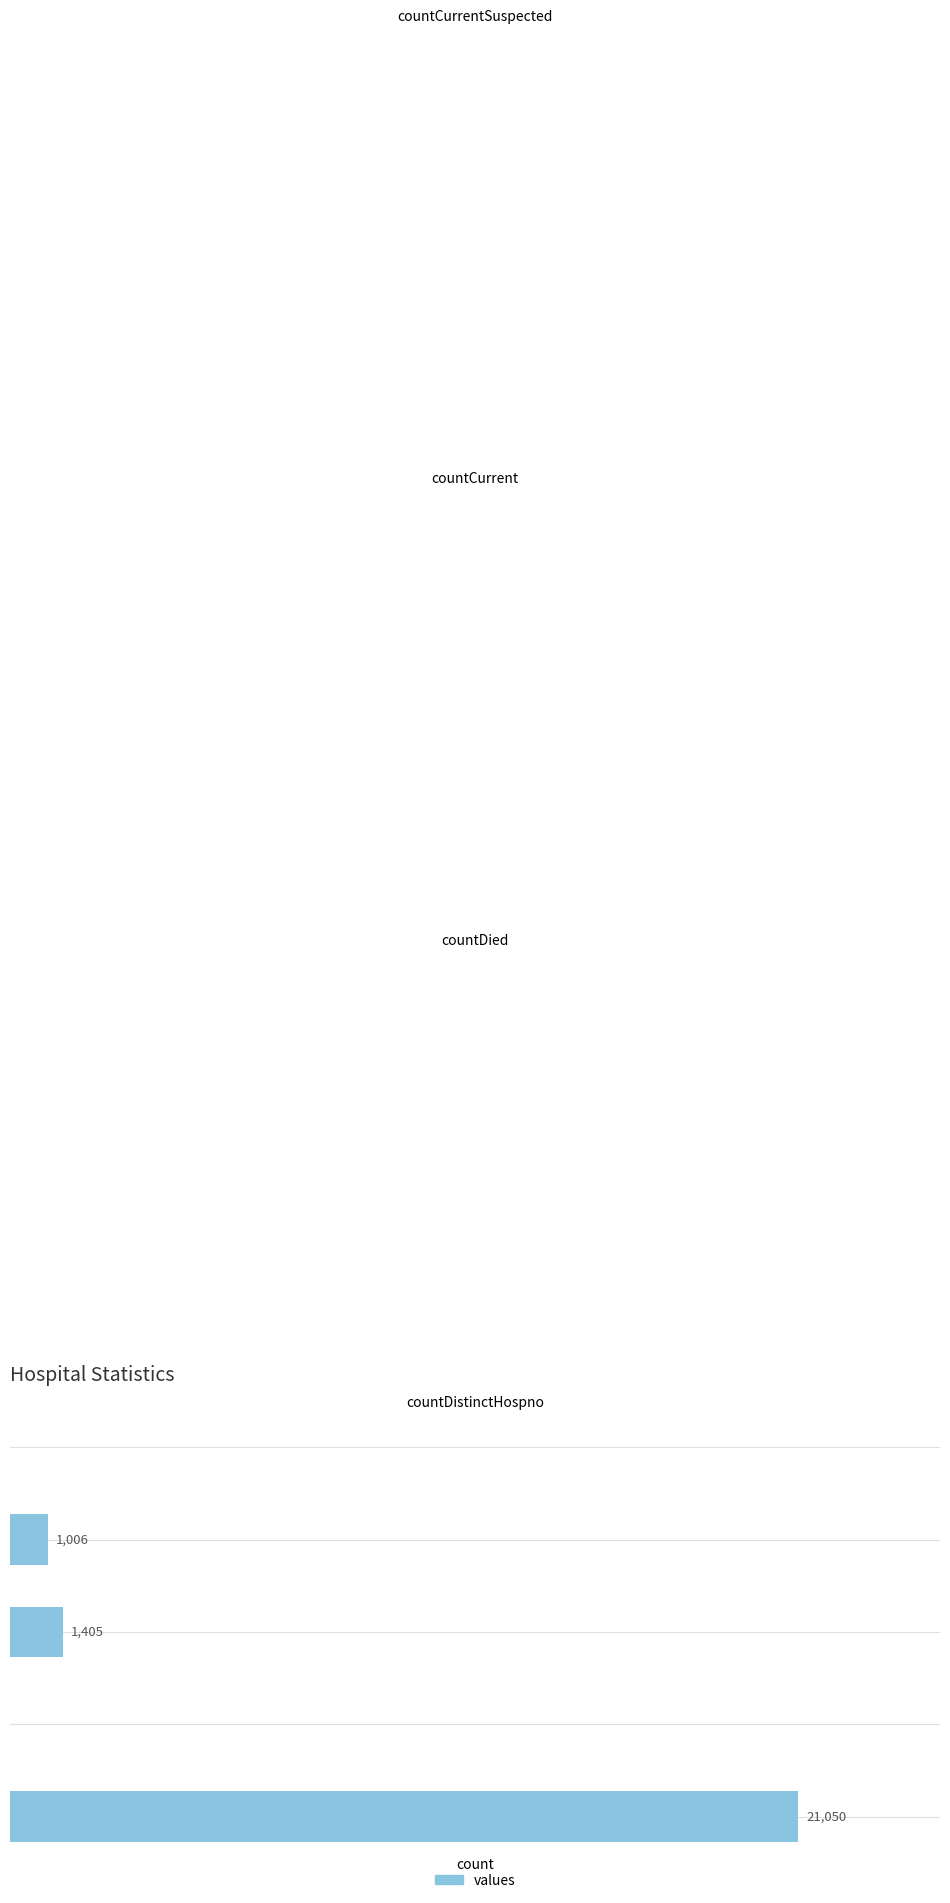

Which has a higher value, countDistinctHospno or countDied?

countDied